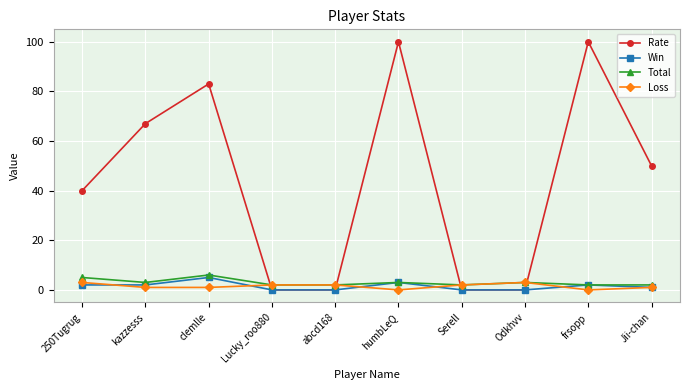

The Rate series shows 159 at humbLeQ. True or false?

False